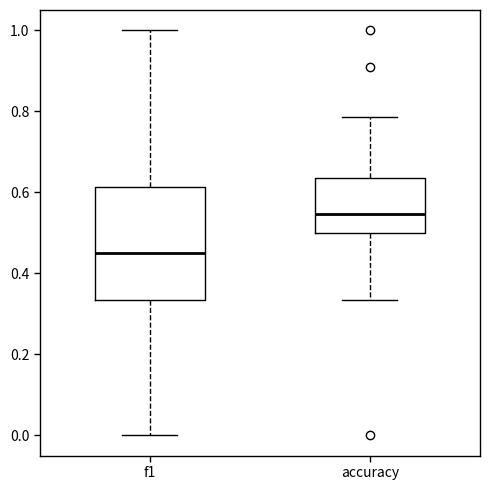

Where is the upper edge of the box for f1 on the y-axis? The values are not printed on the chart, so give them approximately, as read against the axis.

0.62